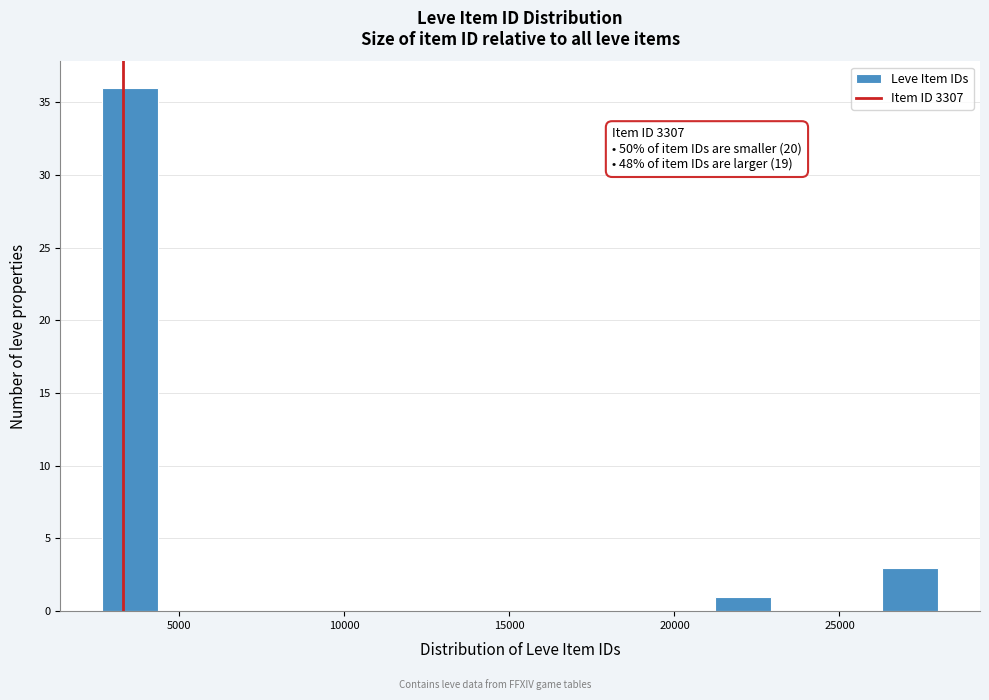

Around what value on the x-axis is the tallest bar? Give the approximate position of its centre, as read against the axis.

3500